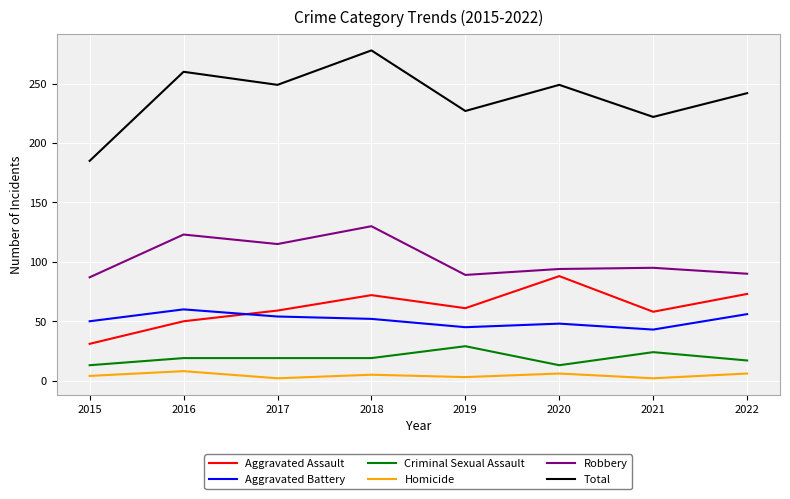

True or false: Criminal Sexual Assault and Aggravated Assault intersect in this chart.

False